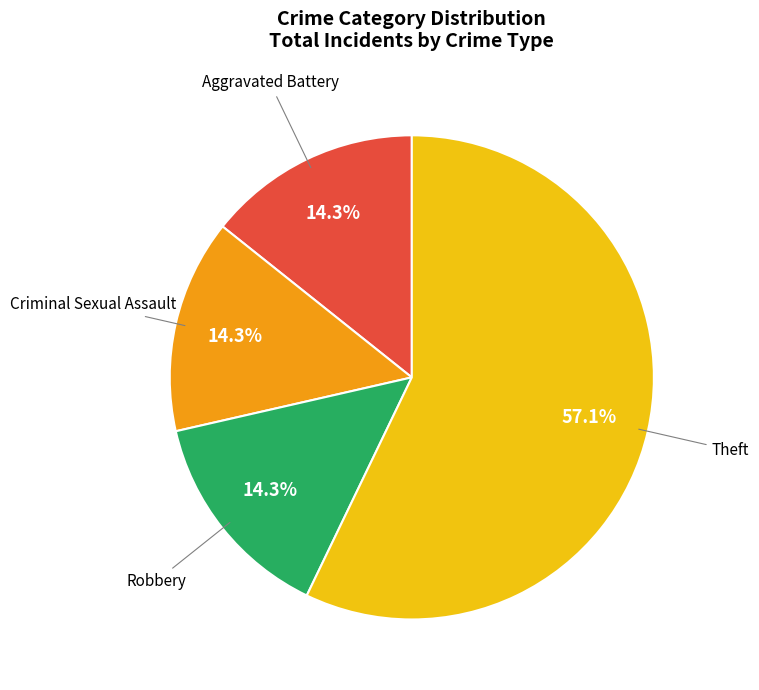

Does any single category account for the majority?

Yes